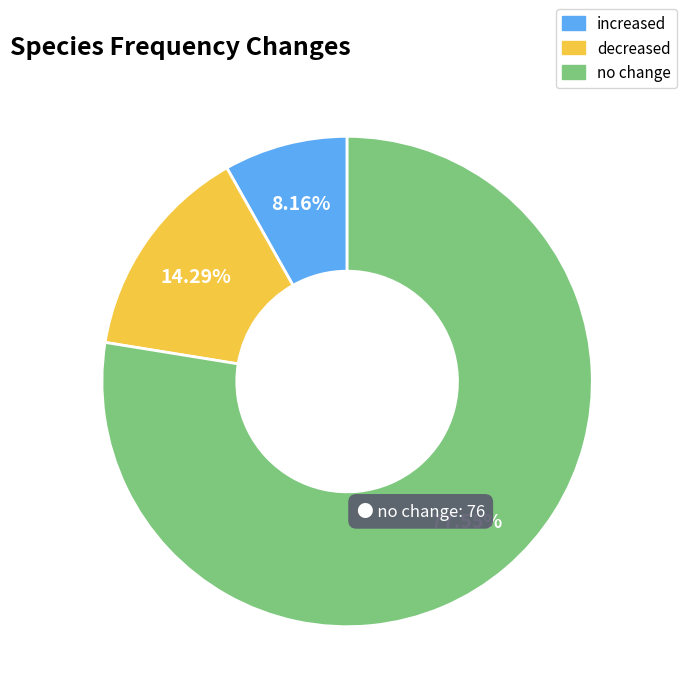

Is it true that increased is 1% of the pie?

False